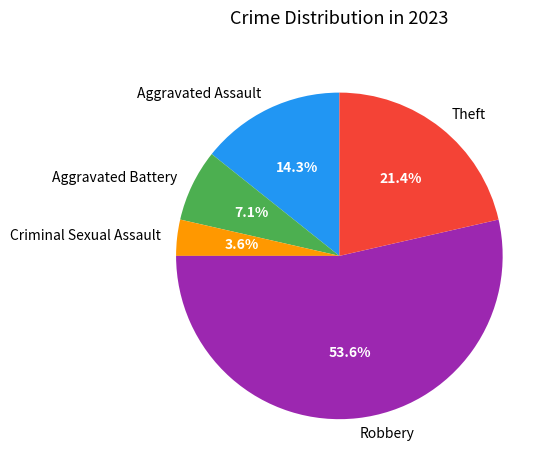

Rank the categories by value from highest to lowest.

Robbery, Theft, Aggravated Assault, Aggravated Battery, Criminal Sexual Assault